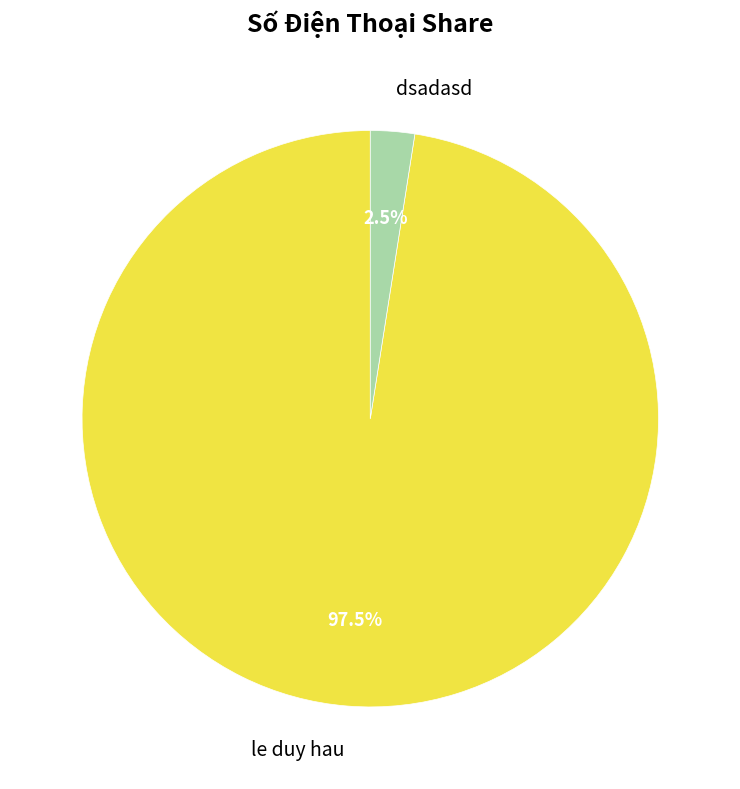

Between le duy hau and dsadasd, which is larger?

le duy hau